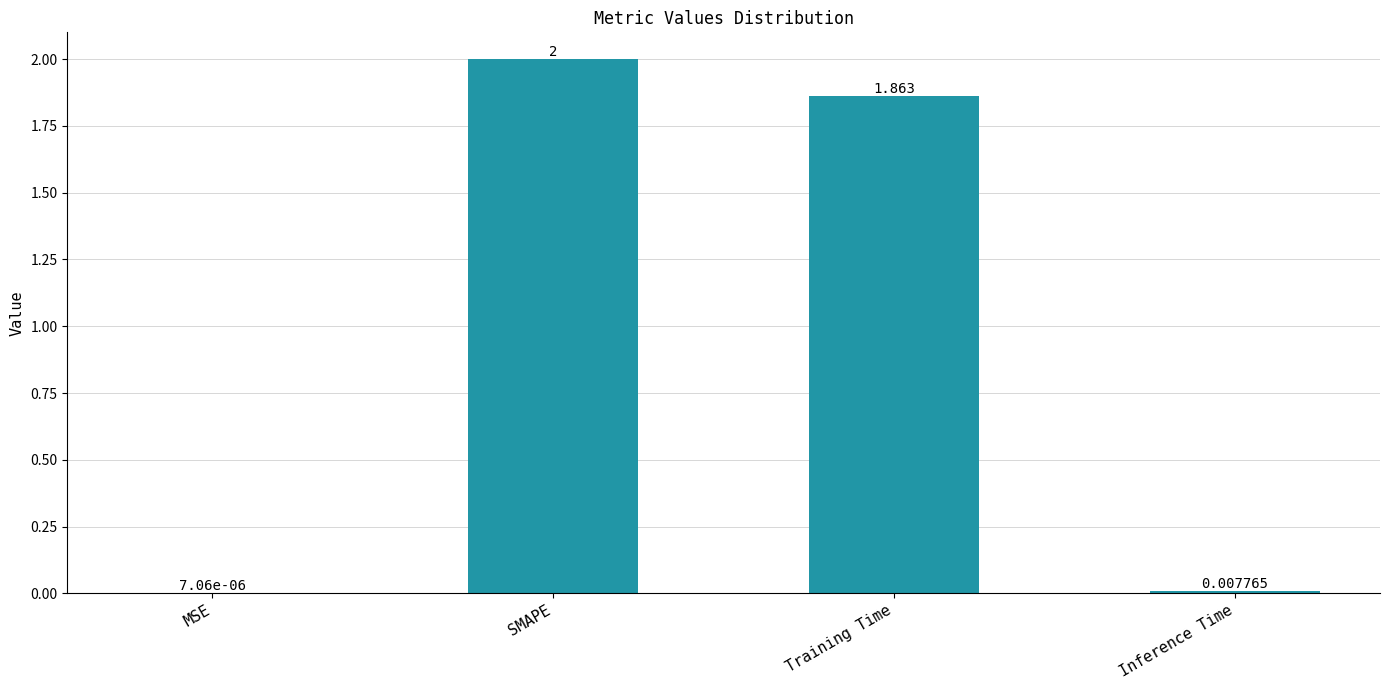

Are the bars grouped side by side (vs. stacked)?

No